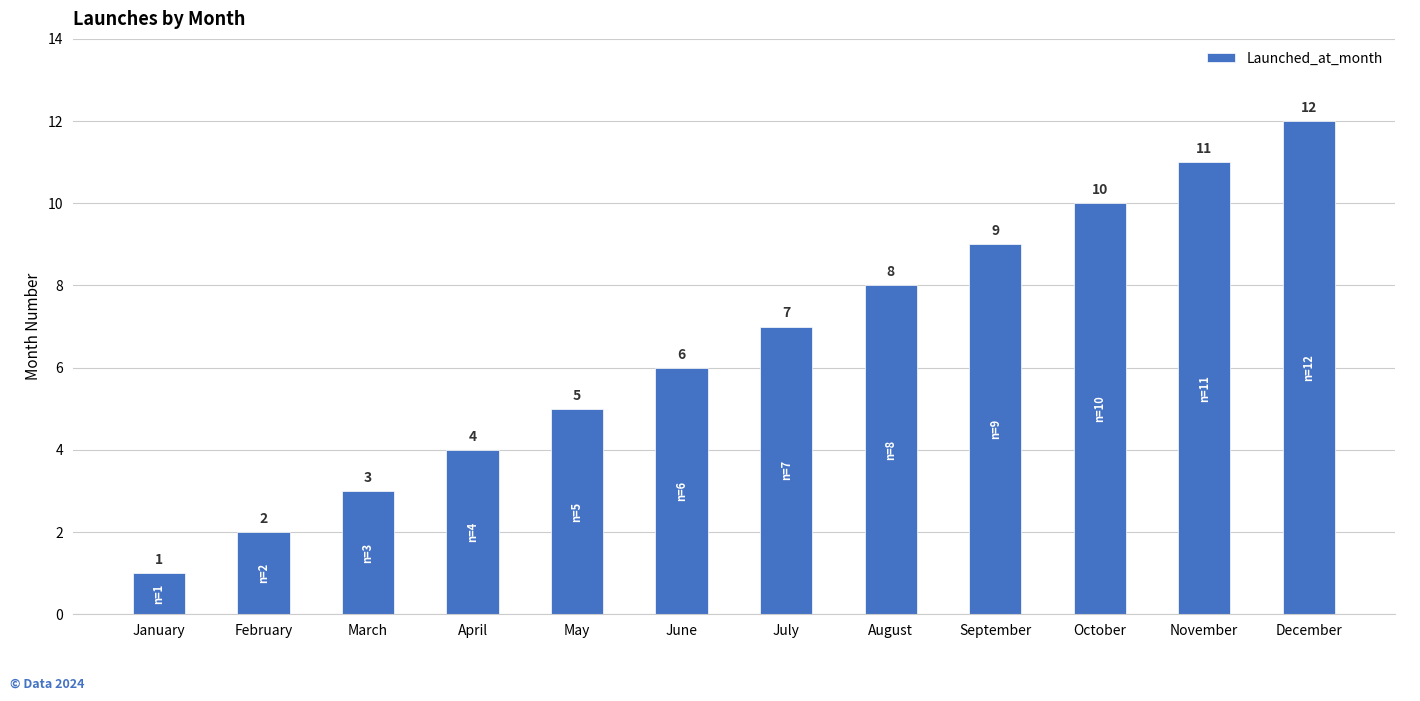

Is it true that the value at June is 6?

True